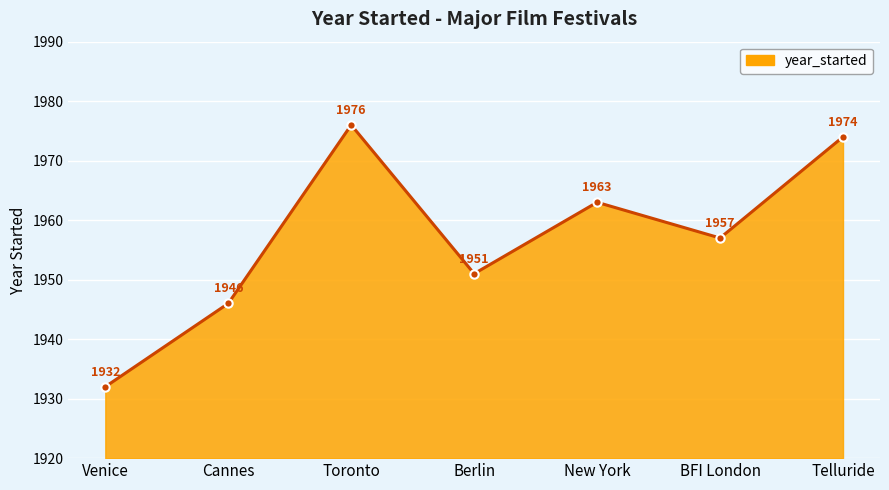

Which category has the highest value across all series?

Toronto